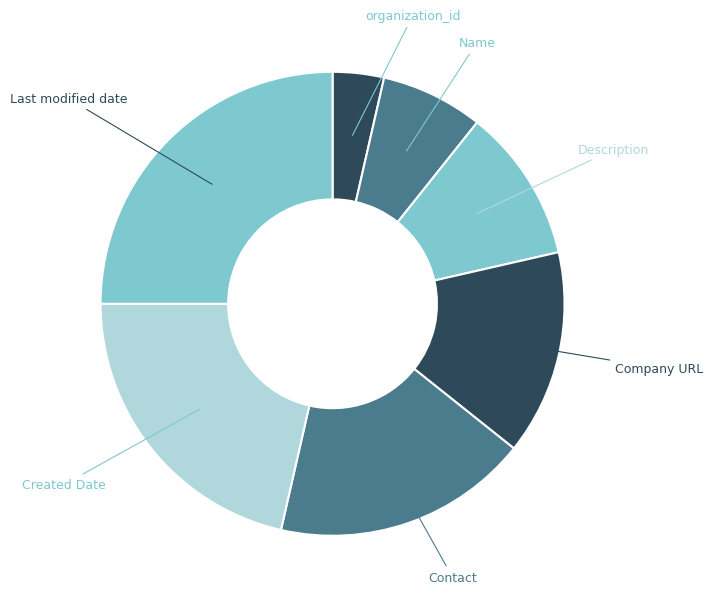

Rank the categories by value from highest to lowest.

Last modified date, Created Date, Contact, Company URL, Description, Name, organization_id